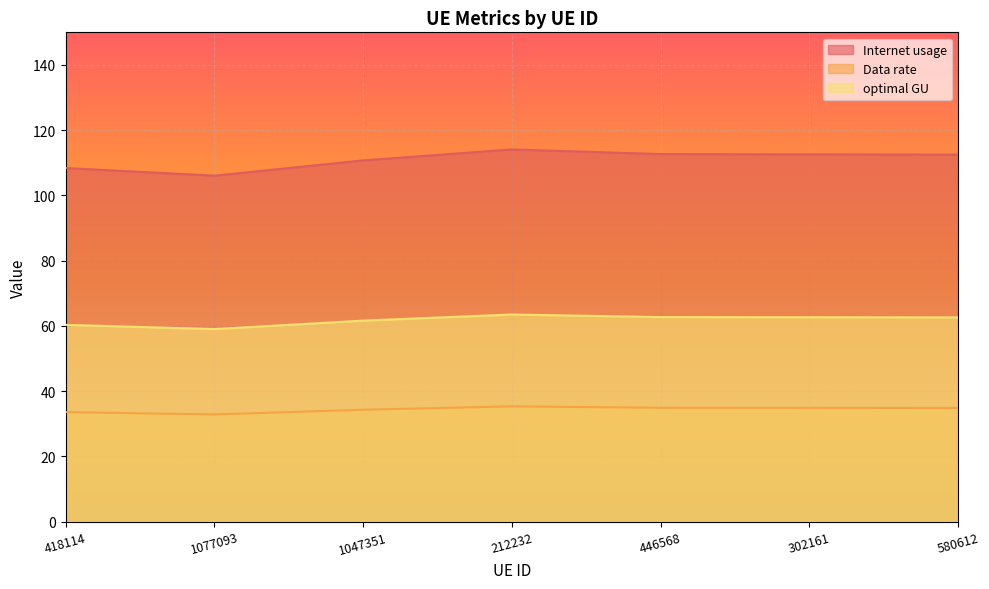

True or false: optimal GU and Data rate cross at least once.

False